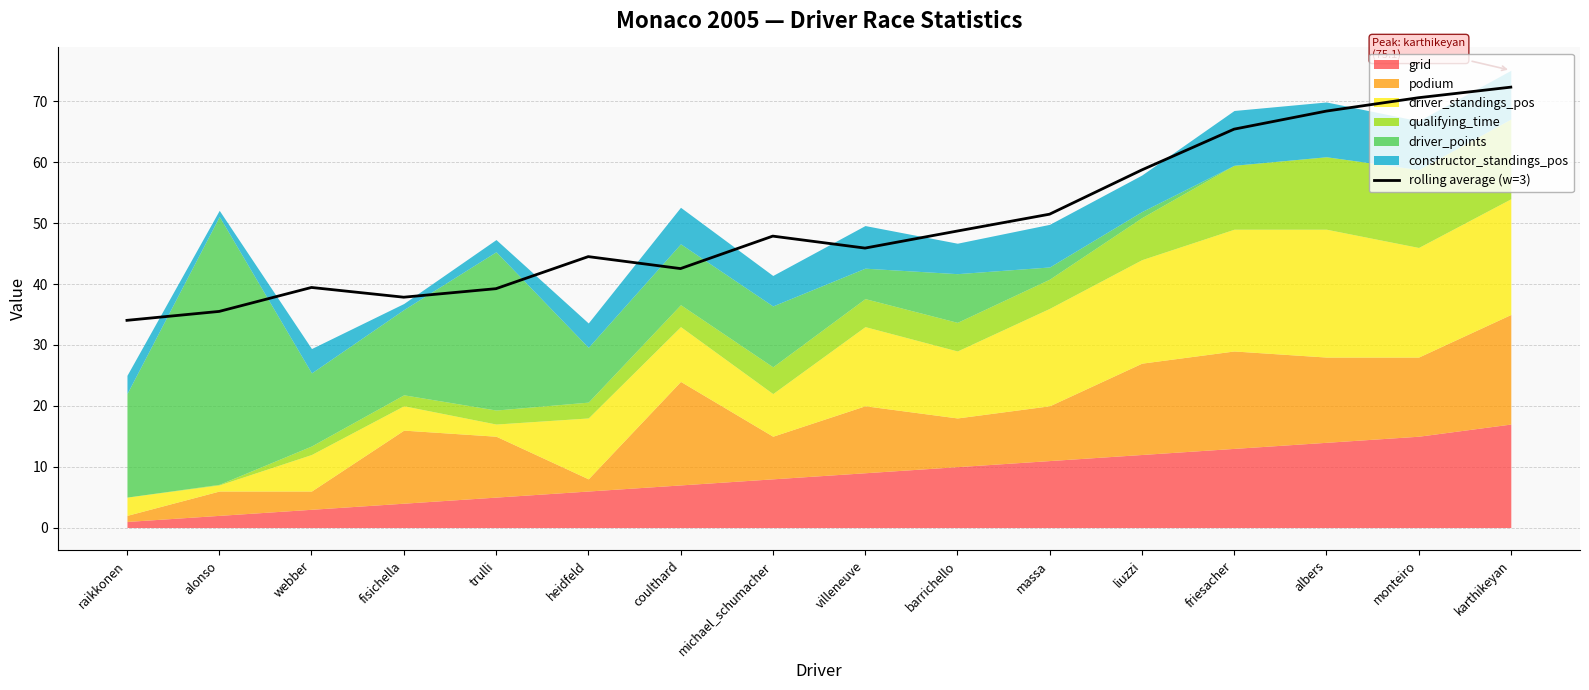

Rank the categories by value from highest to lowest.

karthikeyan, monteiro, albers, friesacher, liuzzi, massa, barrichello, michael_schumacher, villeneuve, heidfeld, coulthard, webber, trulli, fisichella, alonso, raikkonen